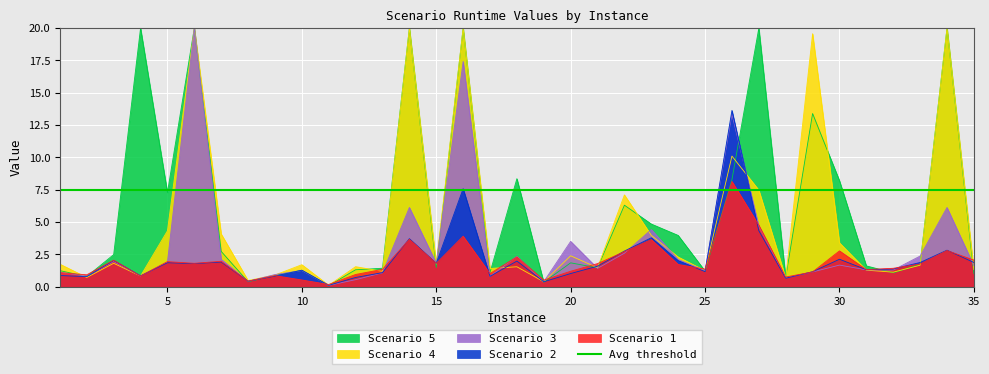

True or false: Scenario 1 and Scenario 3 cross at least once.

True